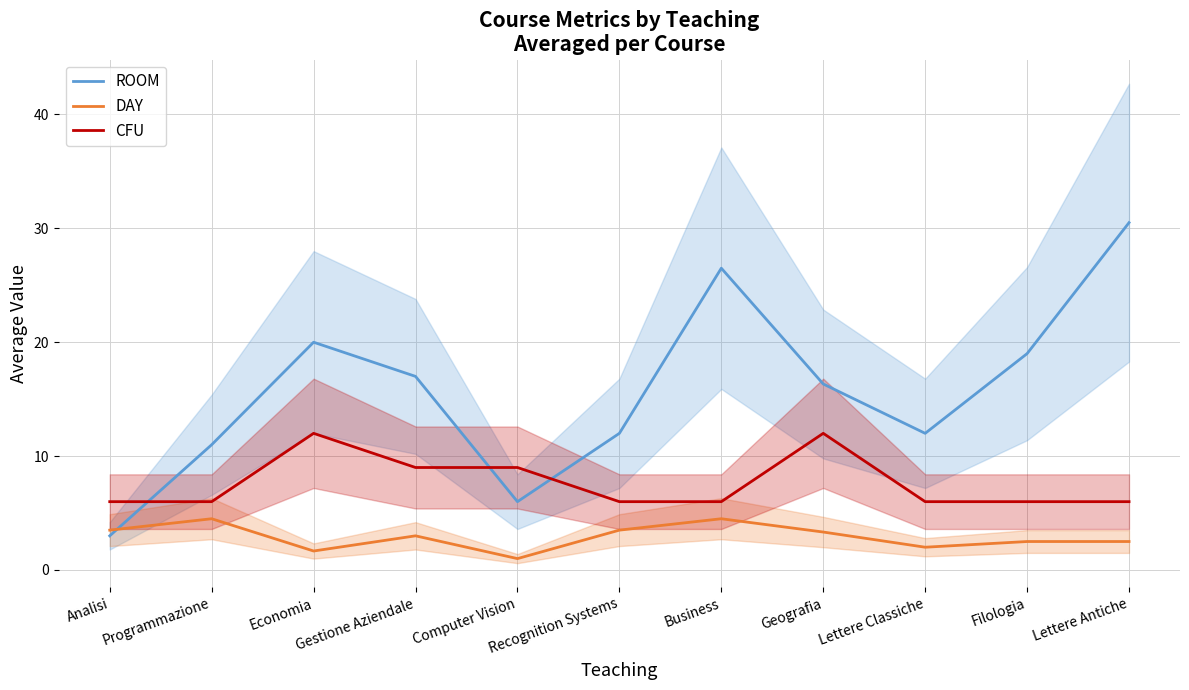

Does the chart display data point markers on the line(s)?

No